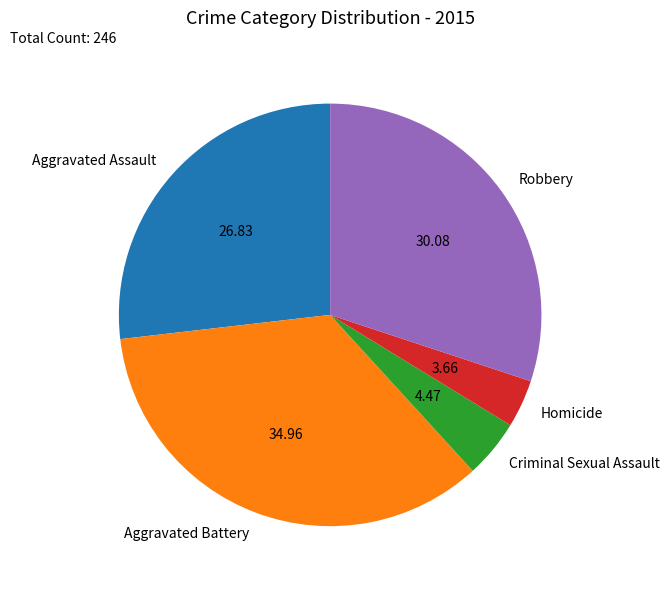

Is it true that Homicide is 4% of the pie?

True